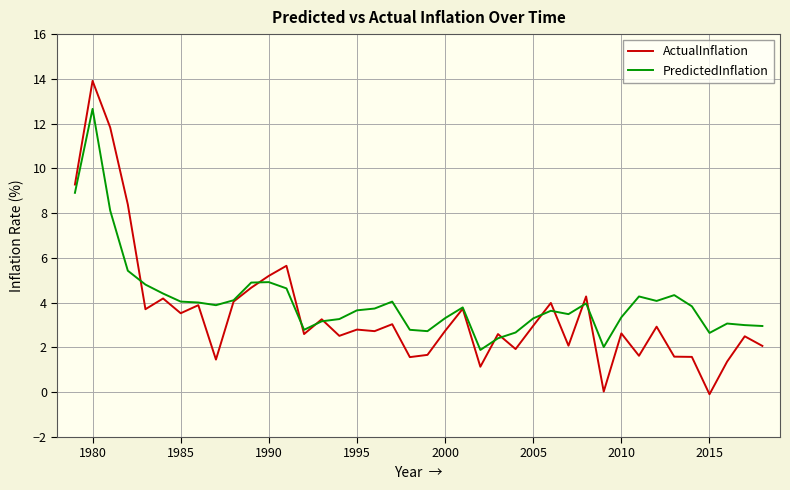

In ActualInflation, how many points are lower than both neighbors (excluding endpoints)?

13